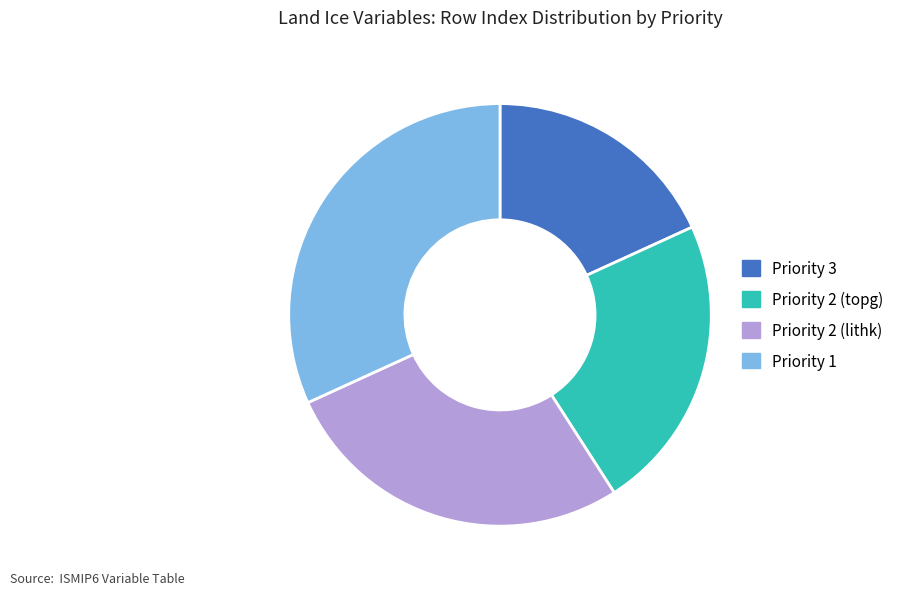

Between Priority 2 (topg) and Priority 1, which is larger?

Priority 1